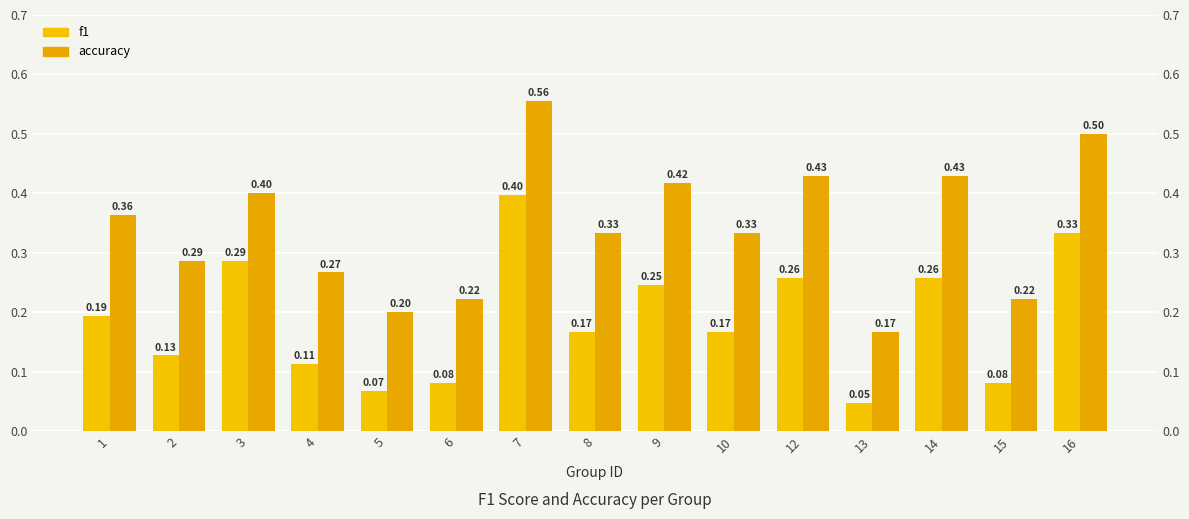

How many f1 values are between 0 and 1?

15